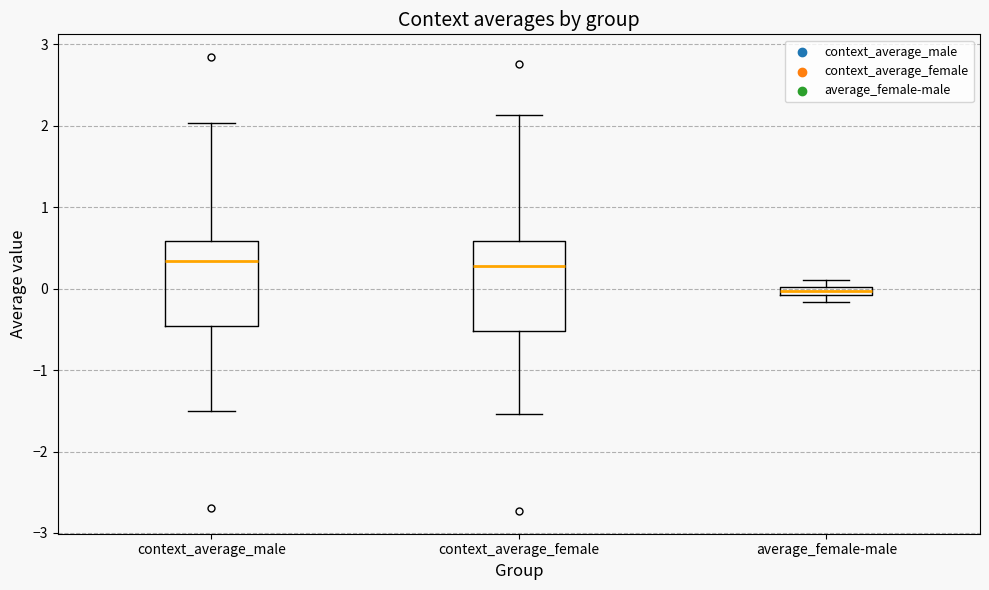

Where is the upper edge of the box for average_female-male on the y-axis? The values are not printed on the chart, so give them approximately, as read against the axis.

0.0